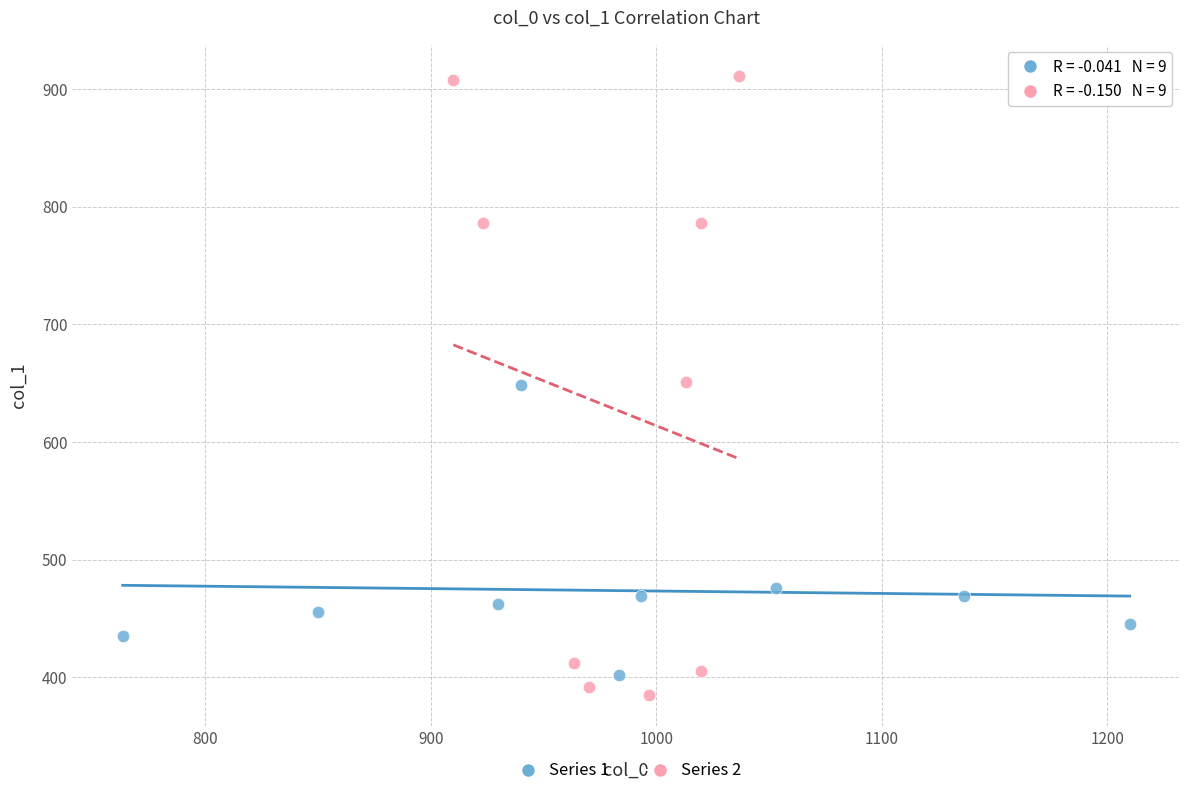

Which series contains the highest Y value?

Series 2